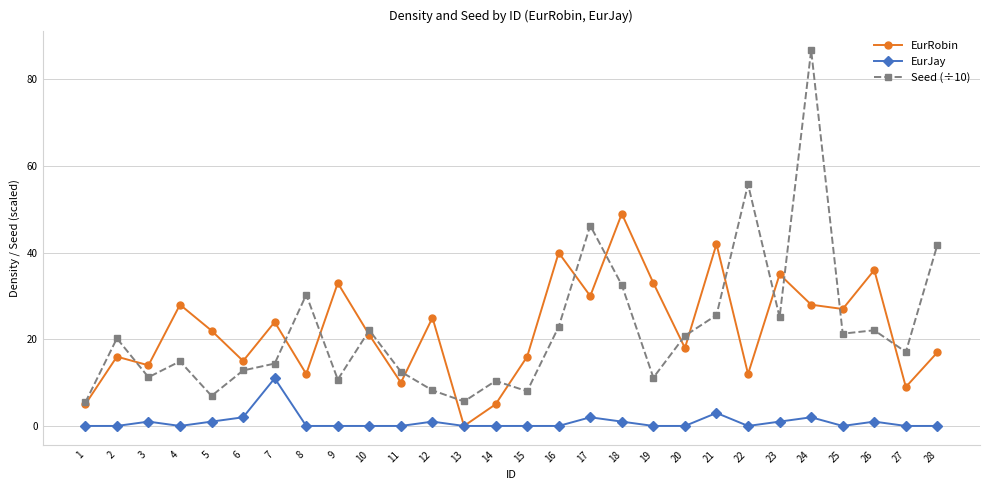

How many interior local peaks does the EurRobin series have?

10